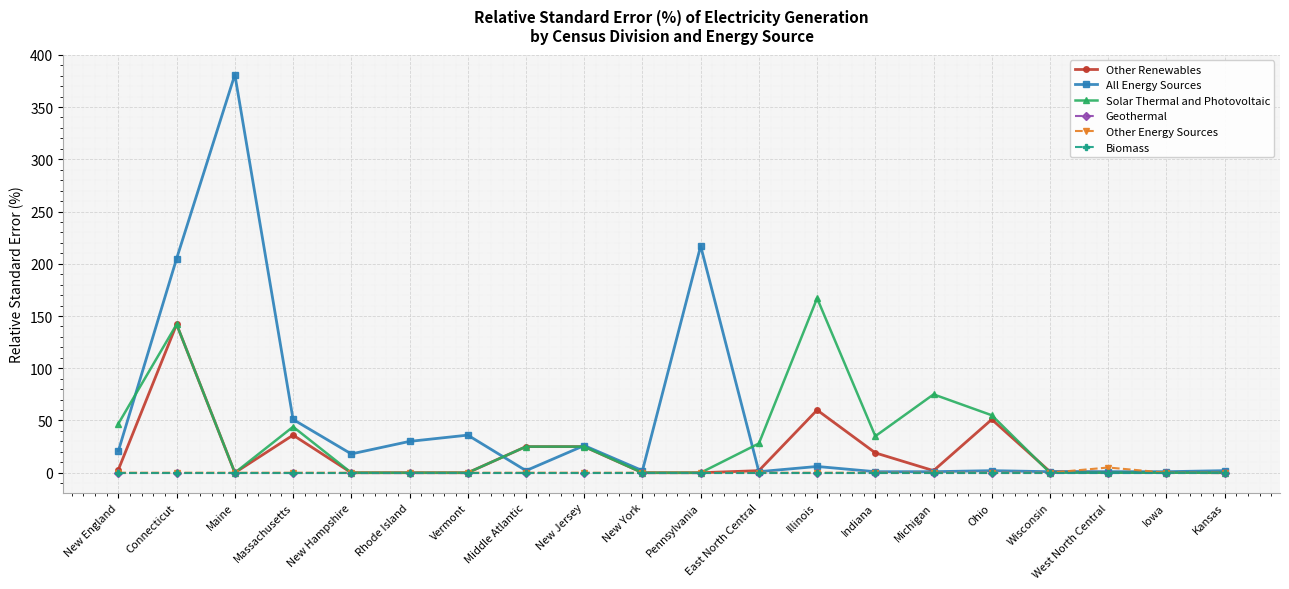

Where does the Solar Thermal and Photovoltaic series first go above 25?

New England